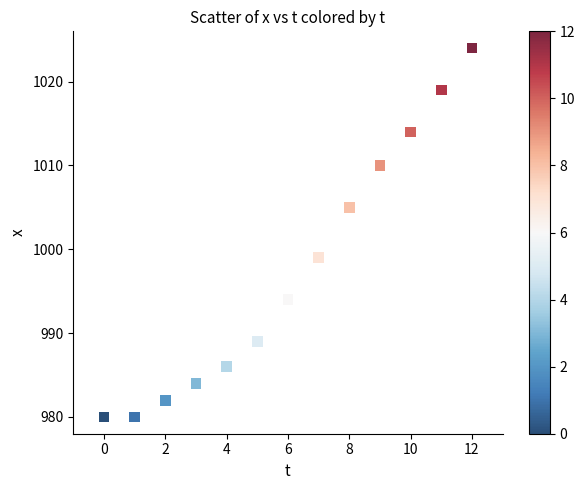

What is the range of Y values (max minus min)?

44